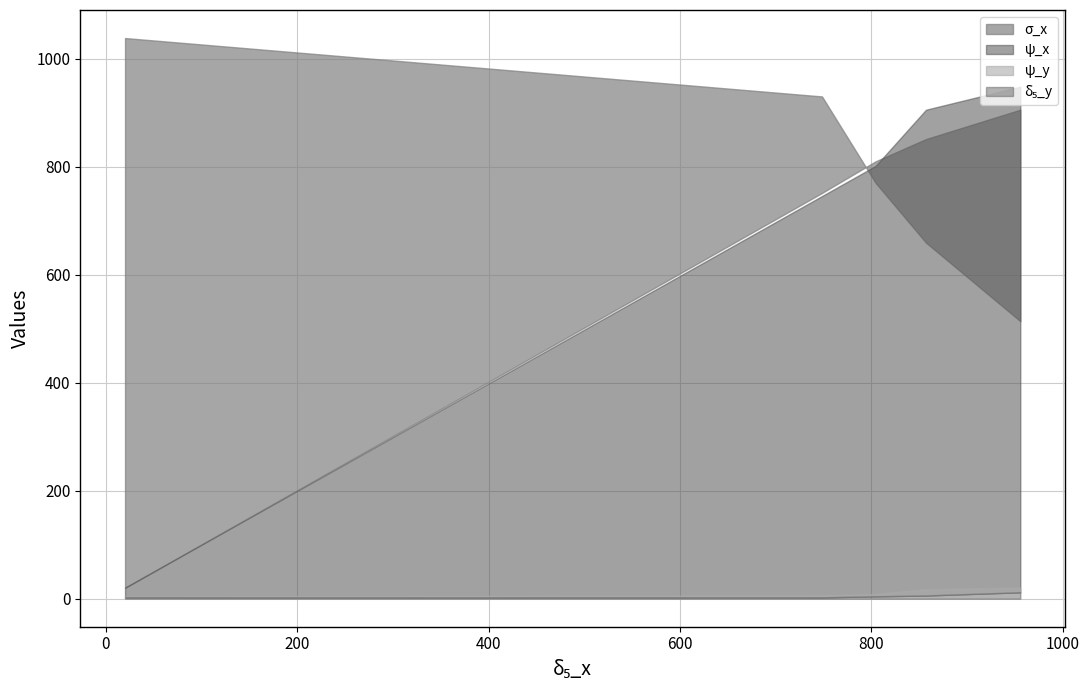

Reading left to right, transcribe all the data shown in this chart.

sigma_x: 20.19628=1038.4	748.48936=930.2	804.48103=770.2	857.1574=659.4	955.69538=514.1
sigma_y: 20.19628=20.2	748.48936=751.4	804.48103=810.0	857.1574=851.3	955.69538=905.6
delta5_y: 20.19628=2.6	748.48936=2.5	804.48103=4.4	857.1574=5.9	955.69538=11.9
psi_x: 20.19628=20.5	748.48936=745.7	804.48103=801.5	857.1574=905.6	955.69538=948.3
psi_y: 20.19628=4.2	748.48936=6.0	804.48103=8.7	857.1574=17.5	955.69538=20.6